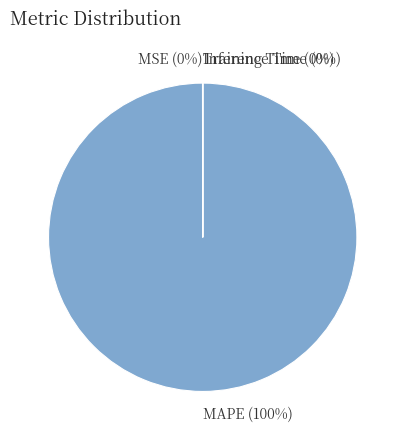

Does MAPE represent more than half of the total?

Yes